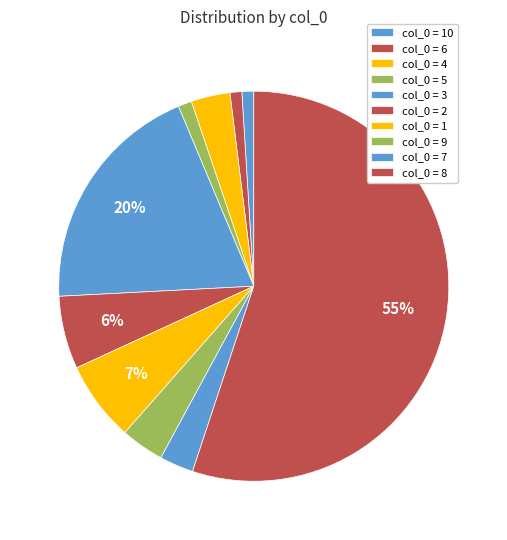

Count the number of slices in the pie.

10